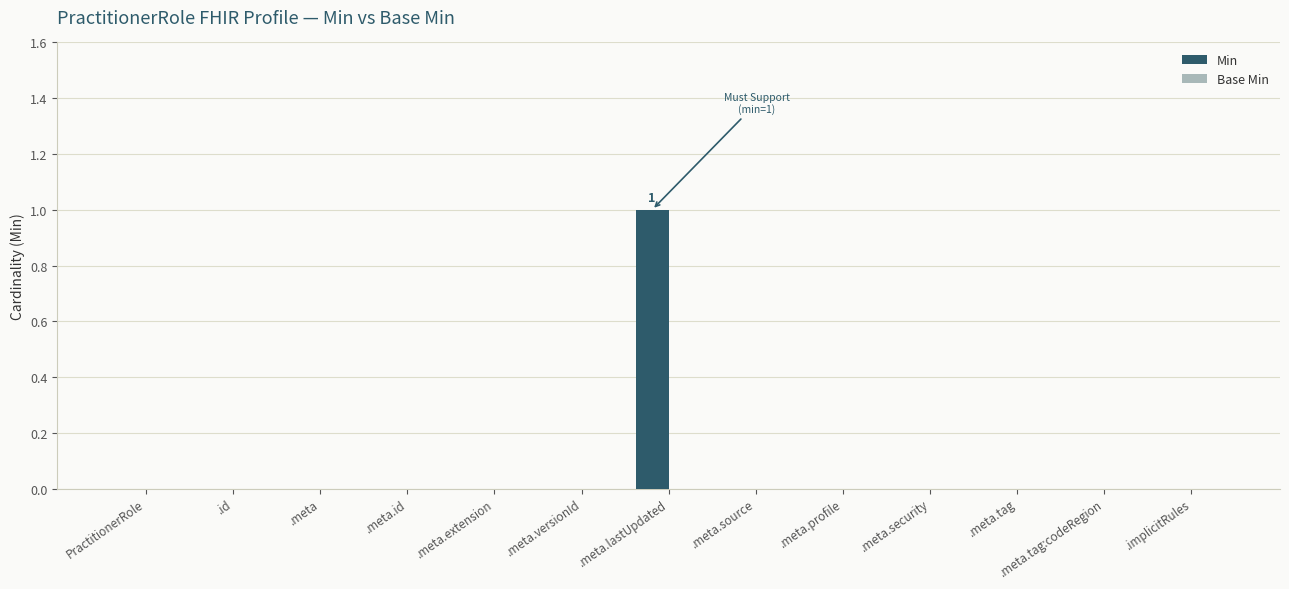

True or false: the data shows 0 at PractitionerRole.

True